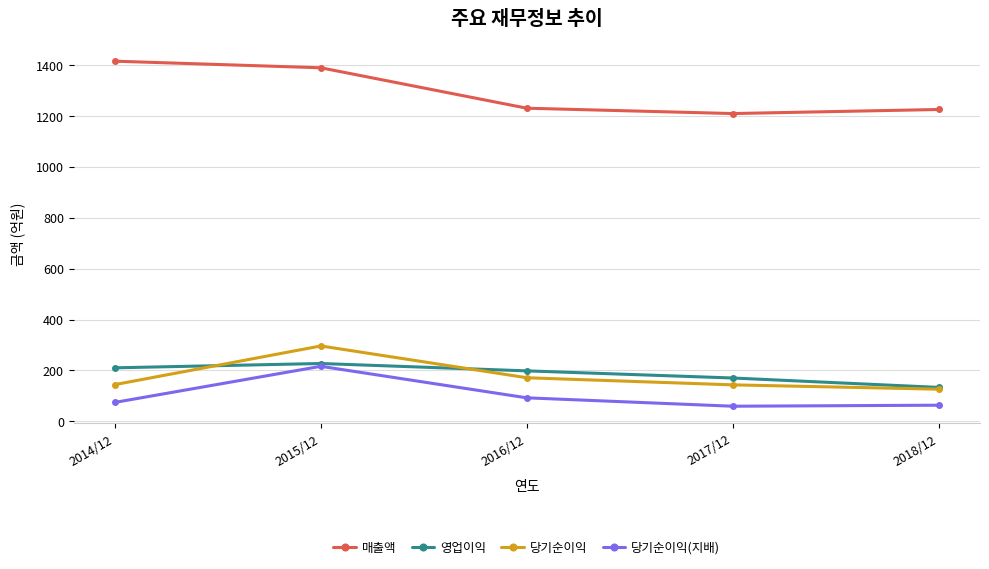

Between 2015/12 and 2018/12, which series saw the biggest shift?

당기순이익